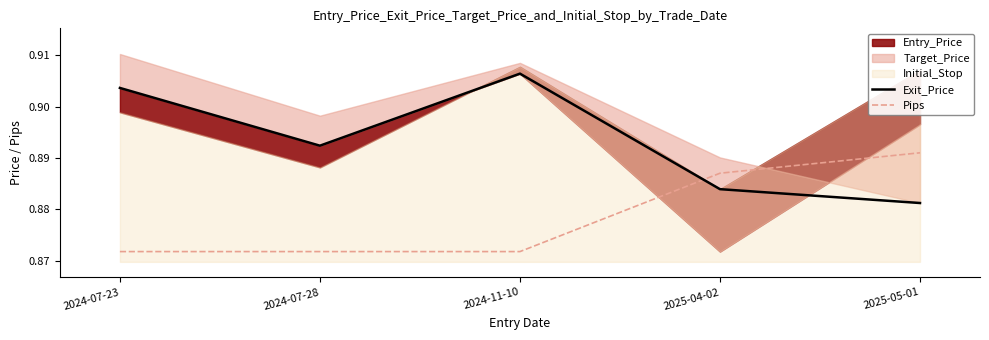

At which label does Exit_Price reach its peak?

2024-11-10